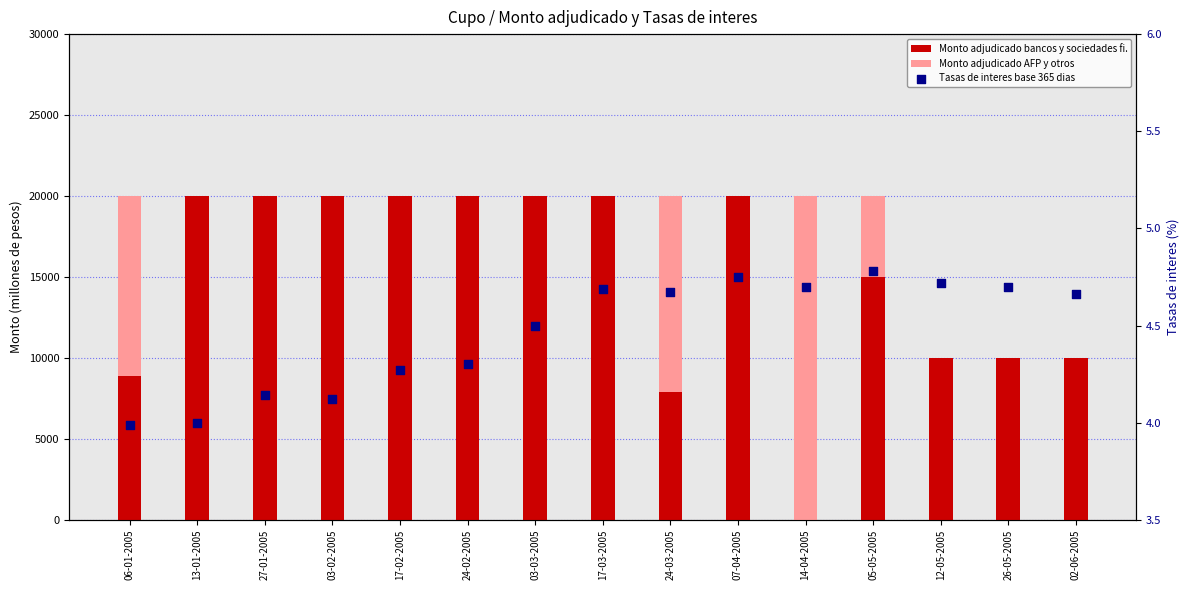

Is the value of Monto adjudicado AFP y otros at 26-05-2005 greater than the value of Tasas de interes base 365 dias at 17-02-2005?

No